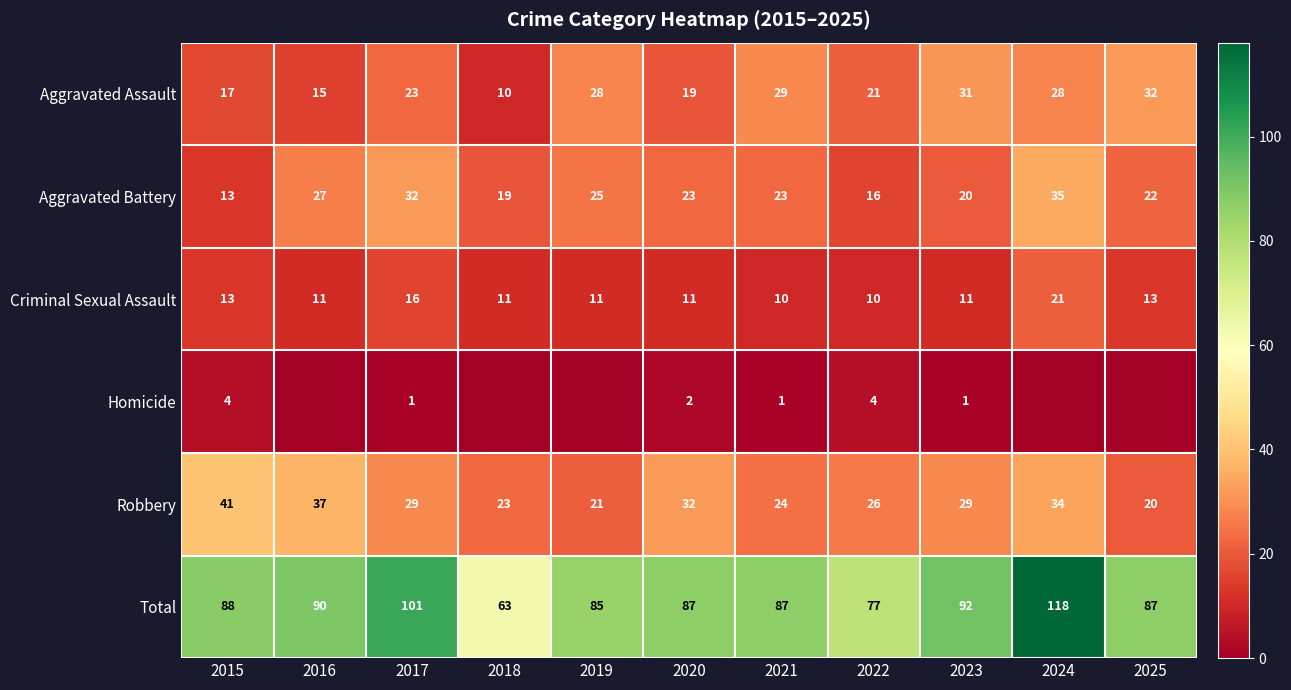

At how many categories does at least one series exceed 26?

11